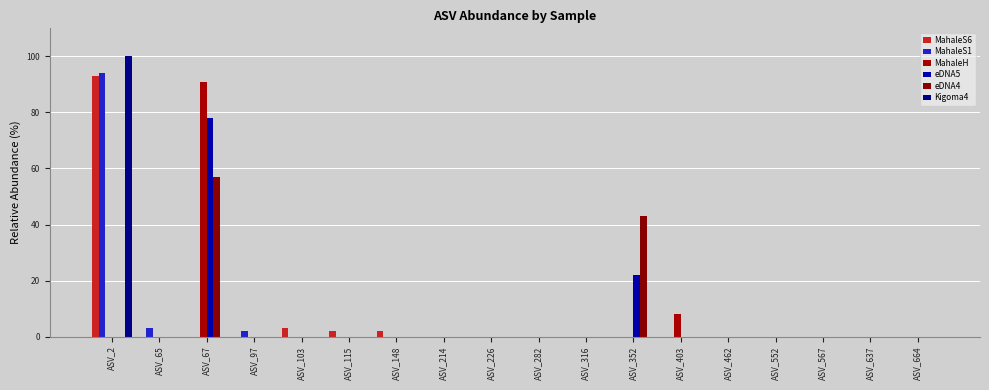

The MahaleS6 series shows 57 at ASV_316. True or false?

False